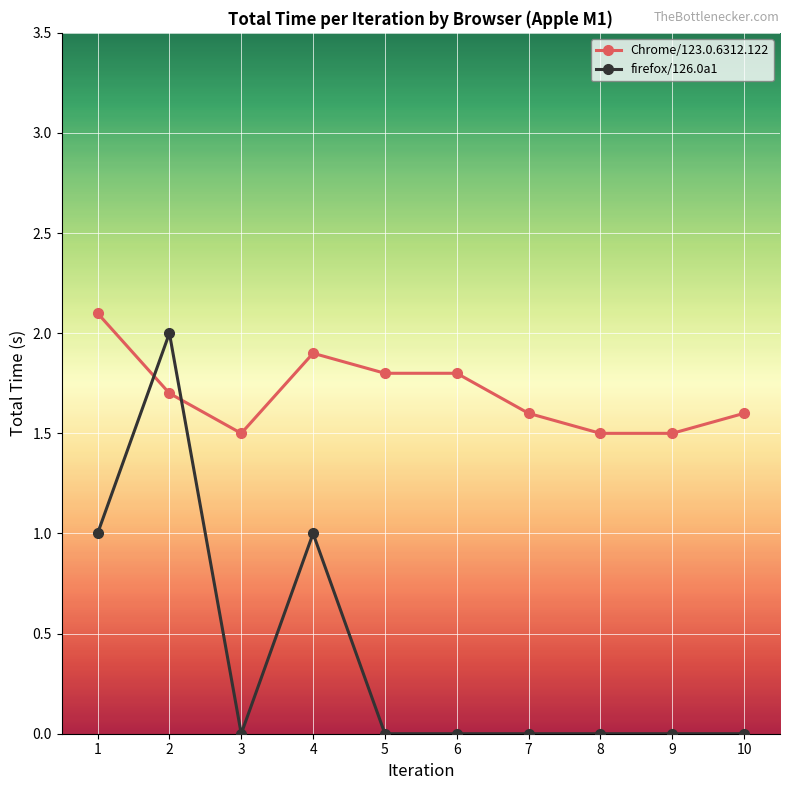

Which series has the widest spread of values?

firefox/126.0a1